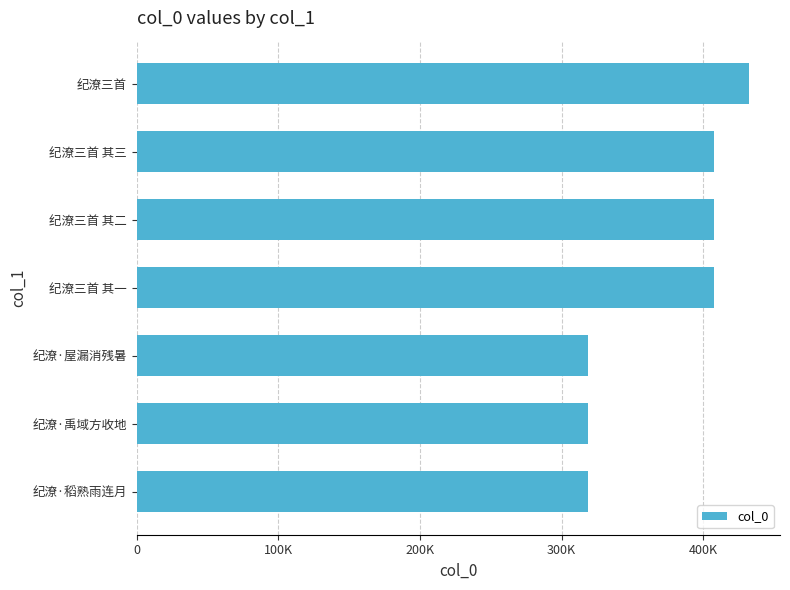

Are the bars horizontal?

Yes